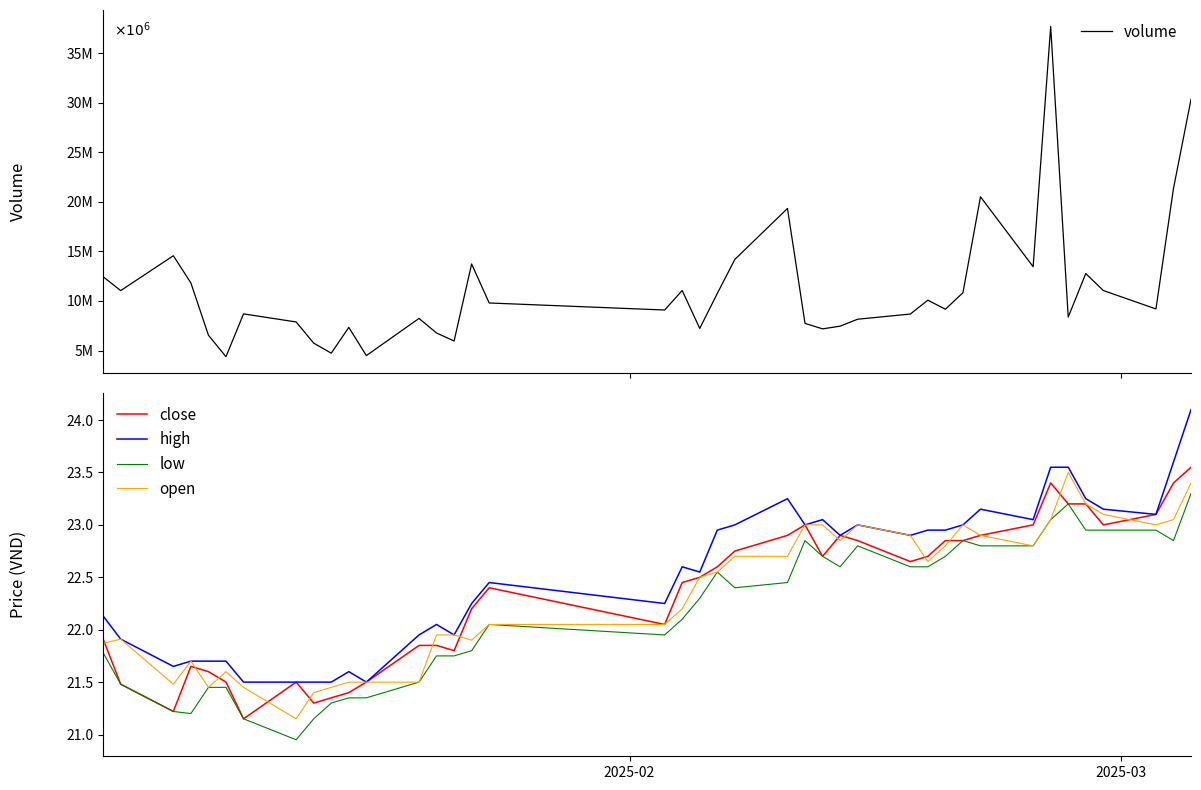

What is the highest value of the open series?

23.5